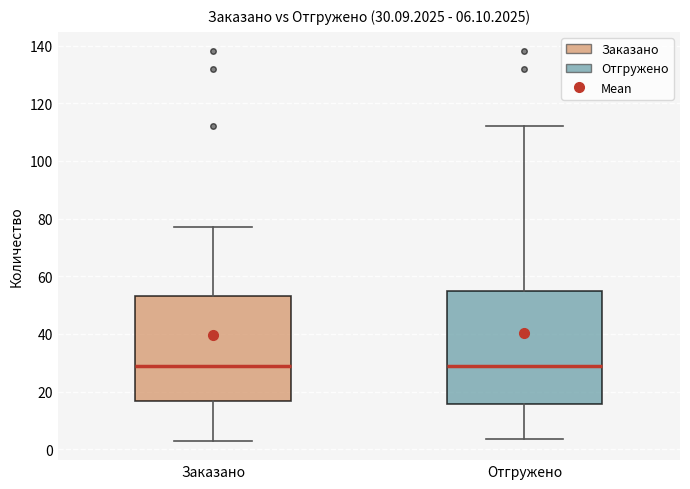

Comparing the boxes themselves (not the whiskers), which one is the tallest?

Отгружено